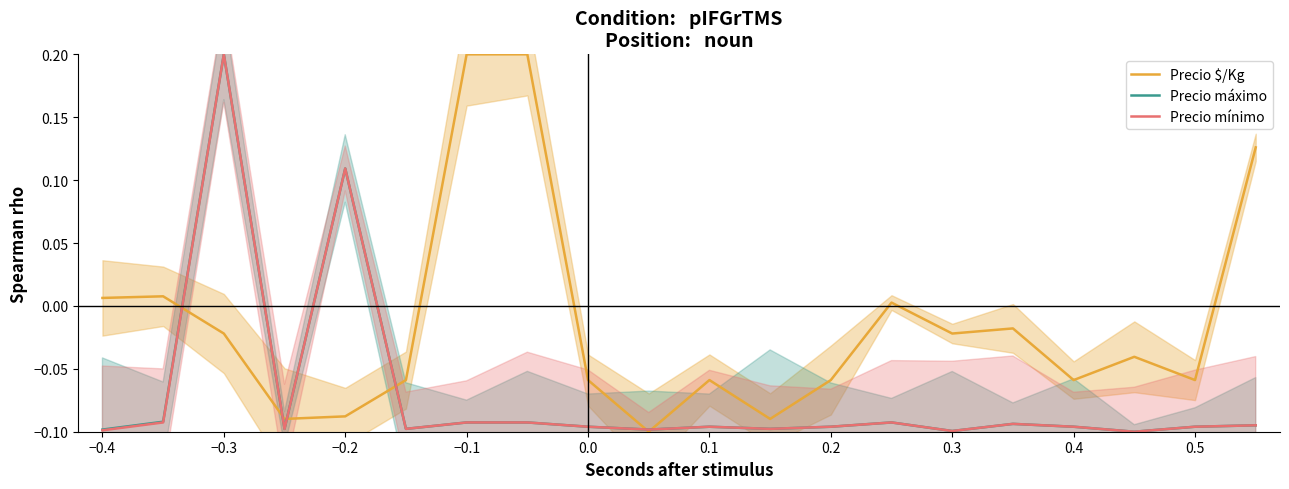

The Precio $/Kg series shows -0.0 at −0.2. True or false?

False